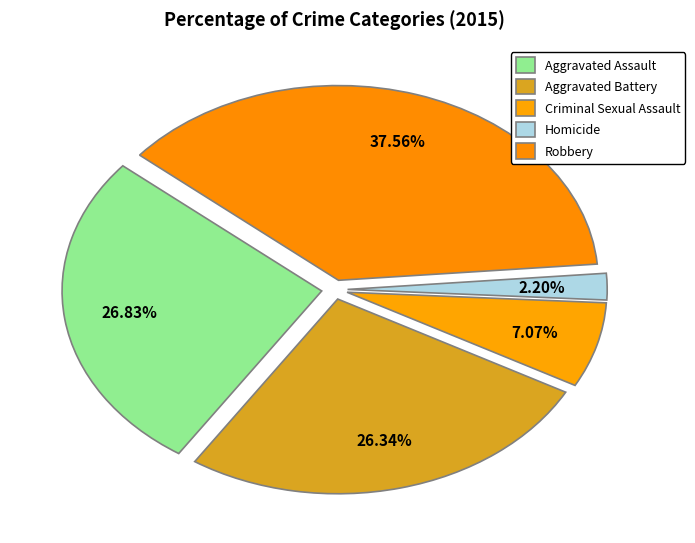

Count the number of slices in the pie.

5